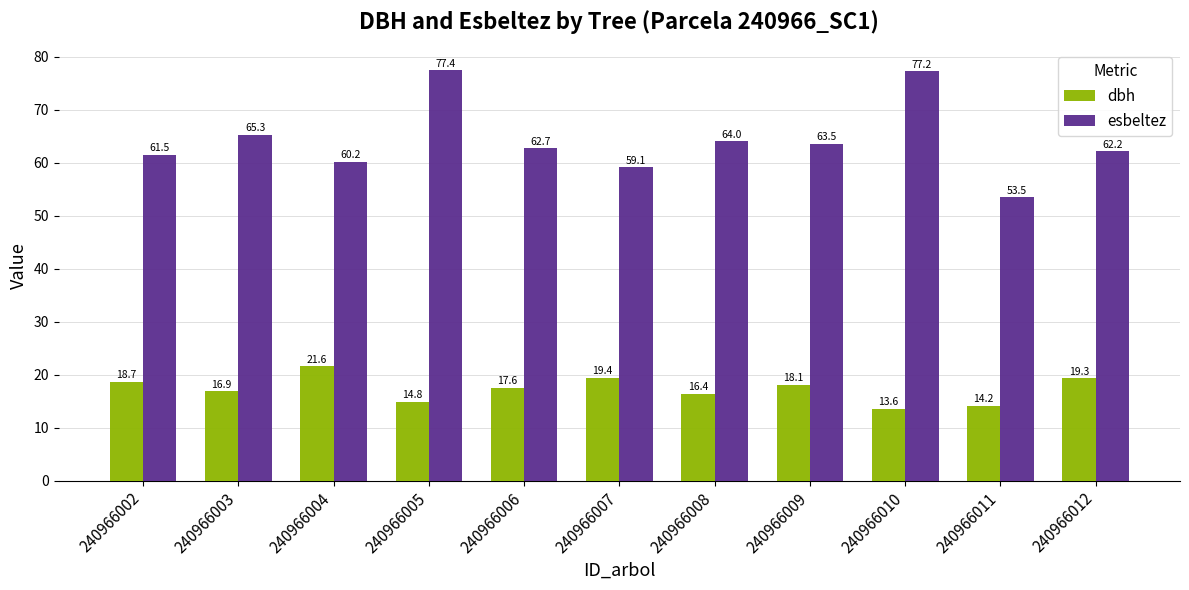

The esbeltez series shows 62.2 at 240966012. True or false?

True